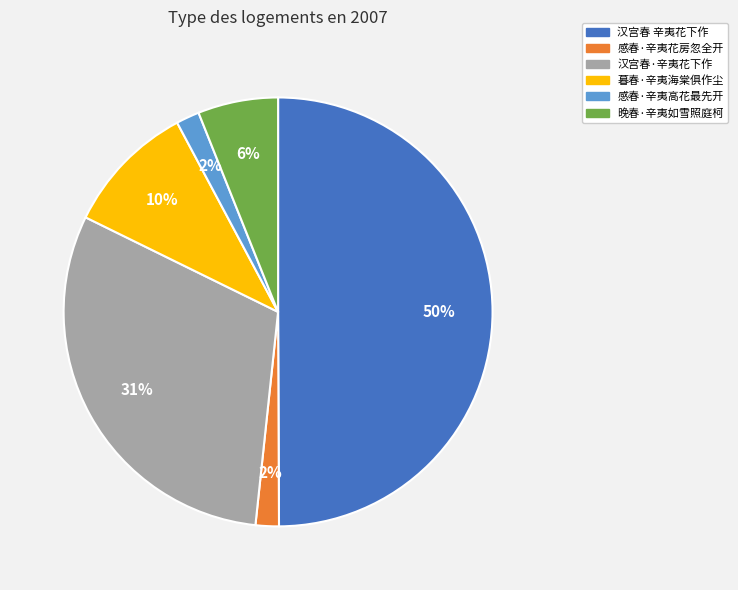

To the nearest percent, what is the average slice percentage?

17%